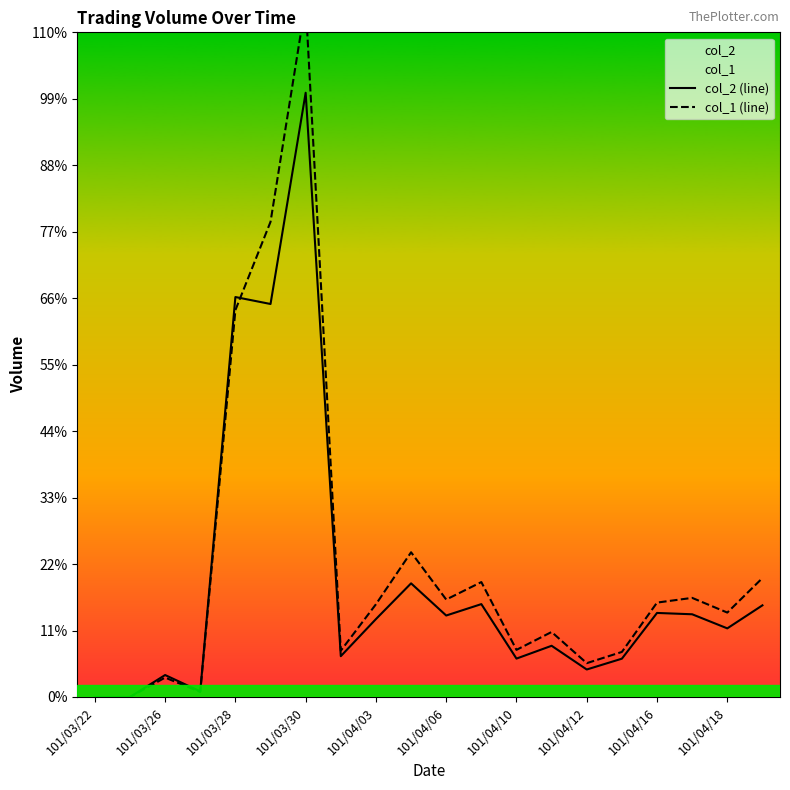

At which label is col_1 (line) closest to 2503500?

101/03/28